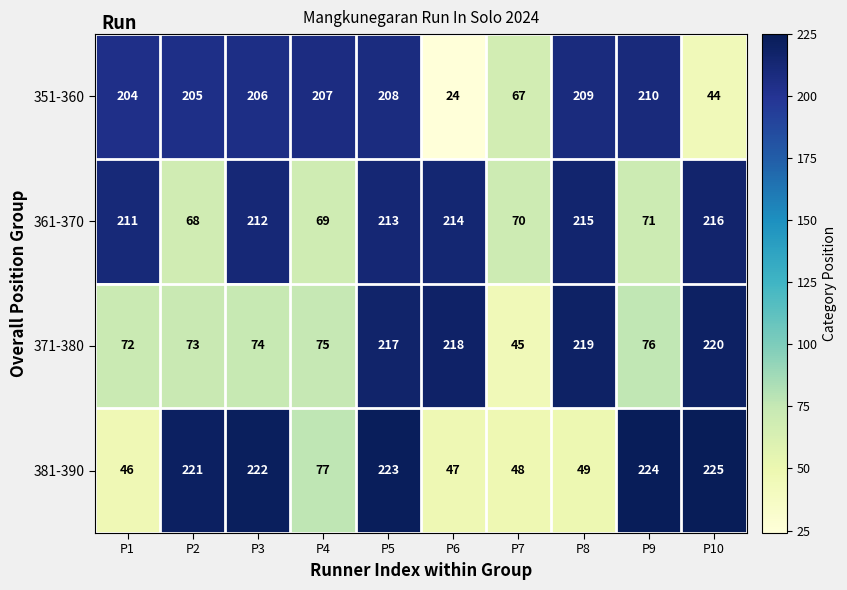

Between P1 and P9, which series saw the biggest shift?

381-390